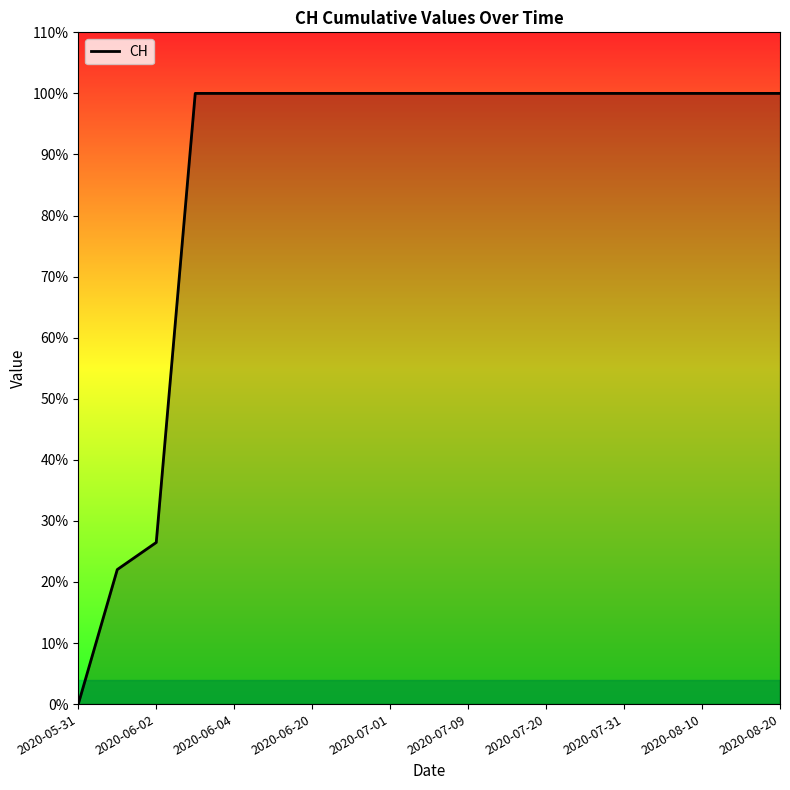

Does the chart display data point markers on the line(s)?

No